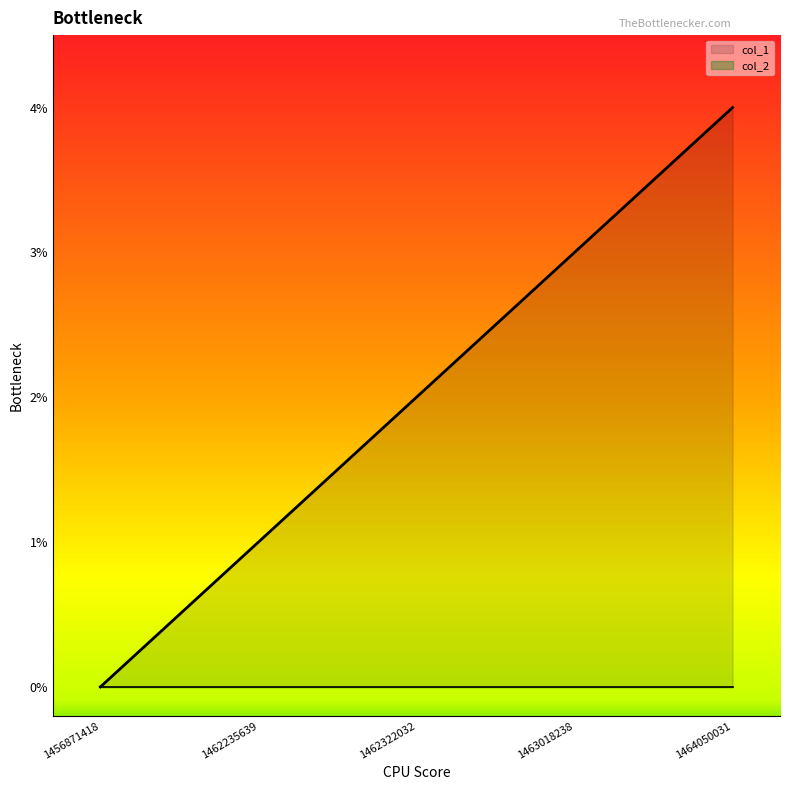

What is the change in value from 1462235639 to 1464050031?

+3